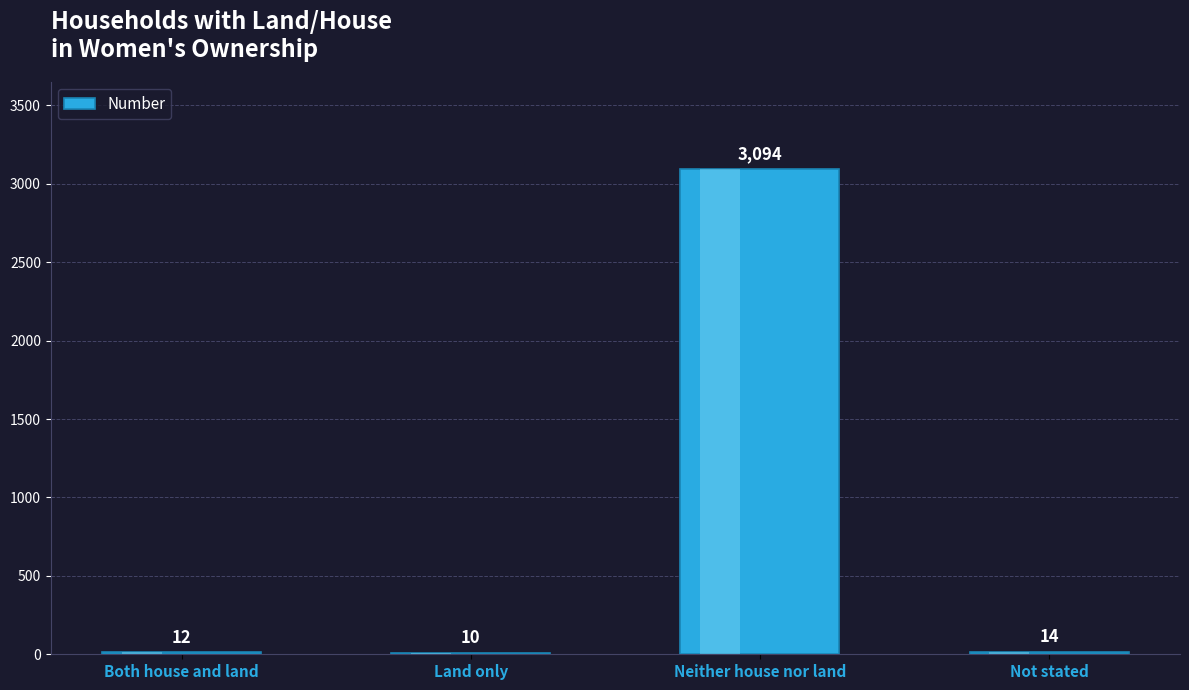

Rank the categories by value from lowest to highest.

Land only, Both house and land, Not stated, Neither house nor land